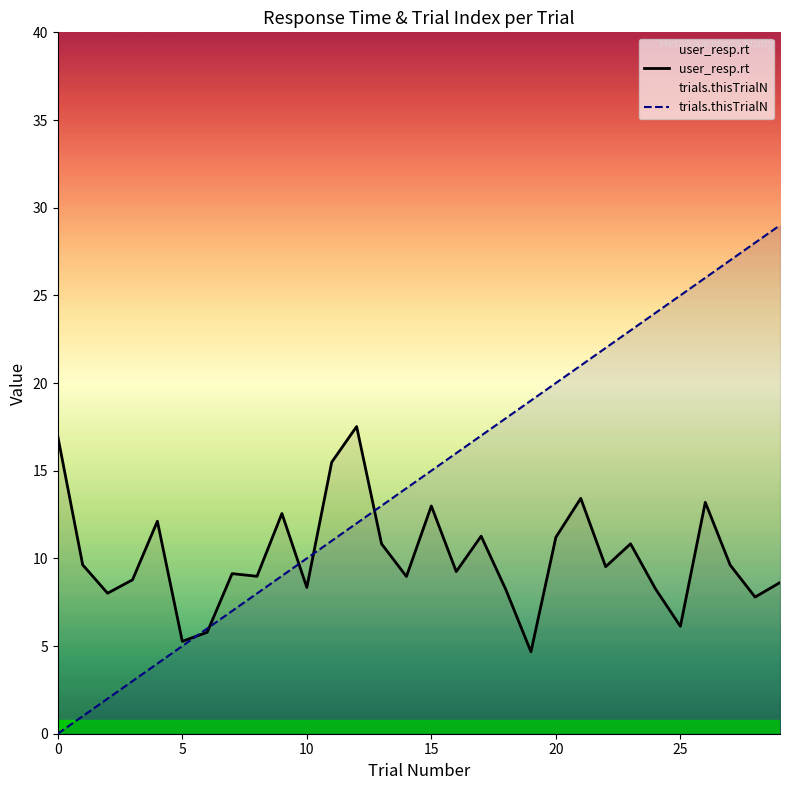

True or false: trials.thisTrialN and user_resp.rt cross at least once.

True